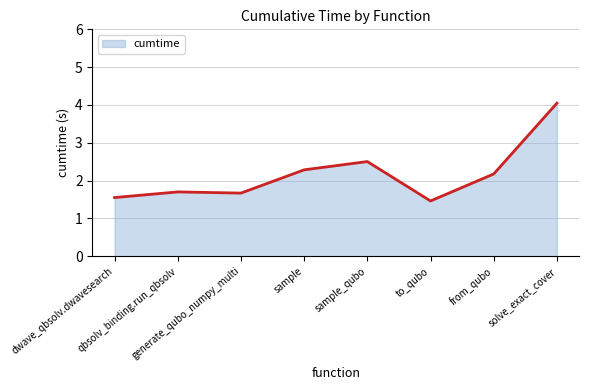

Does the chart have visible grid lines?

Yes